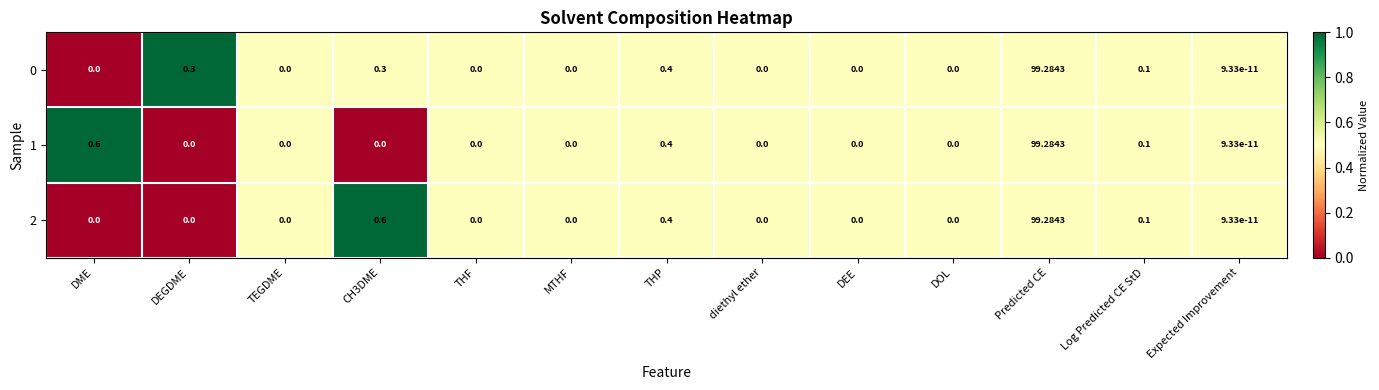

Where is 1 nearest to the value 49?

DME